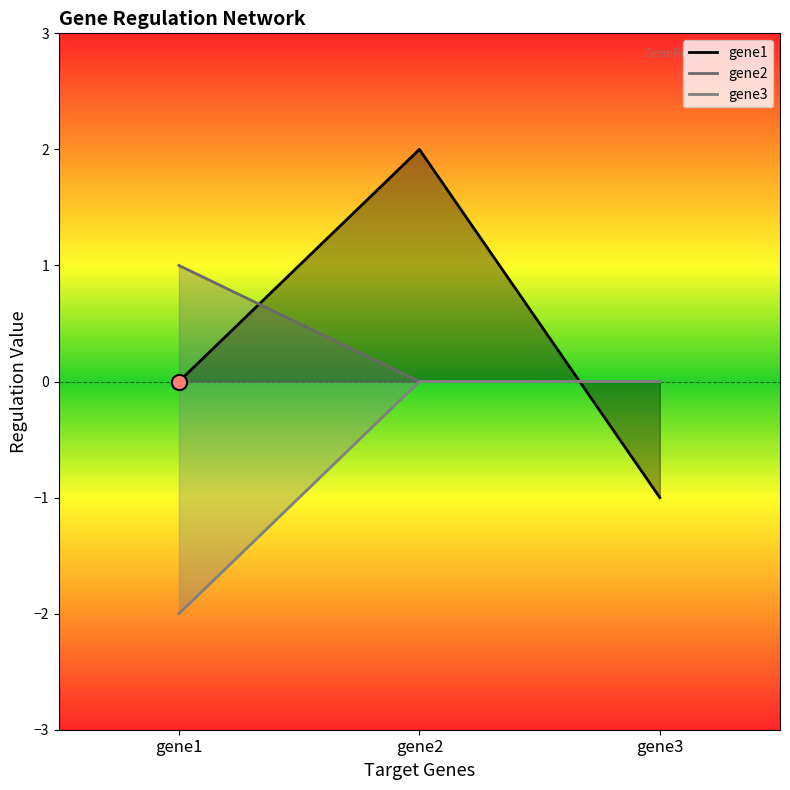

Is the value of gene2 at gene2 greater than the value of gene1 at gene3?

Yes